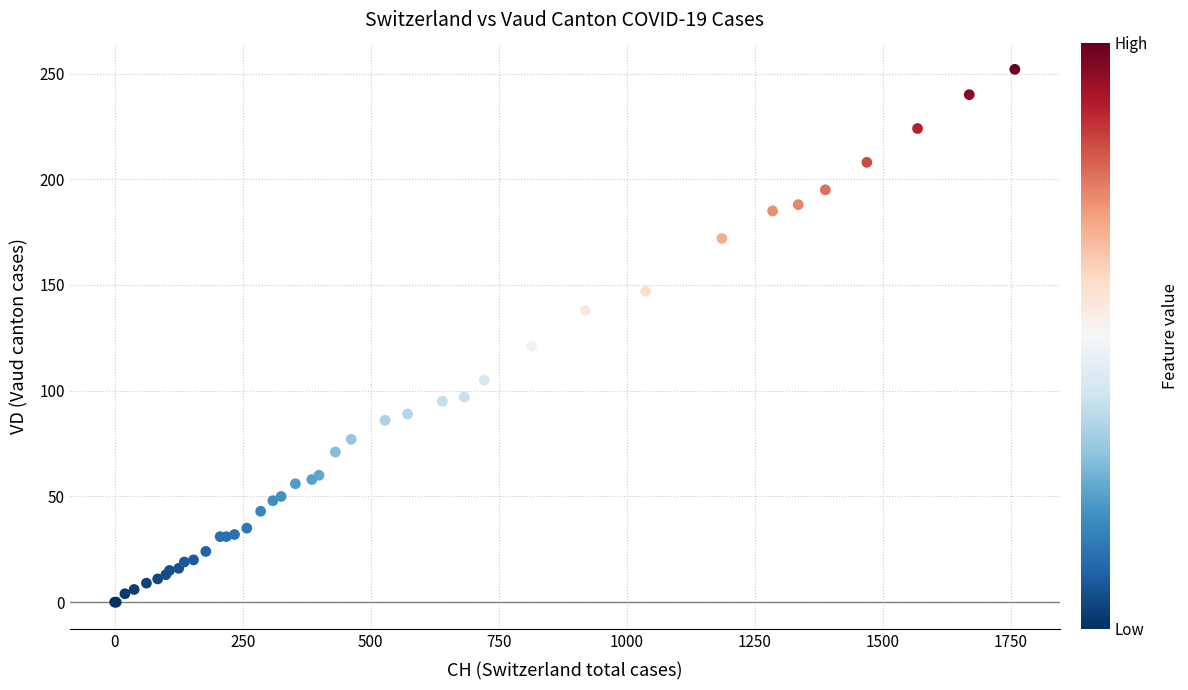

What Y value in the scatter plot is closest to 126?

121